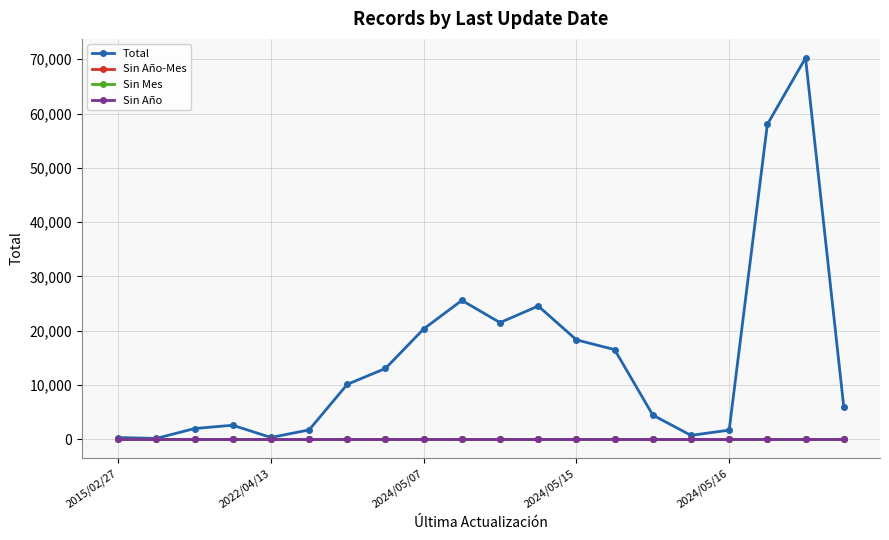

What is the maximum value for Total?

70234